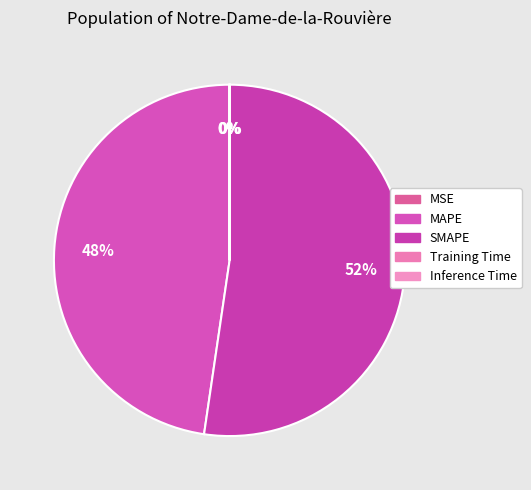

Count the number of slices in the pie.

5